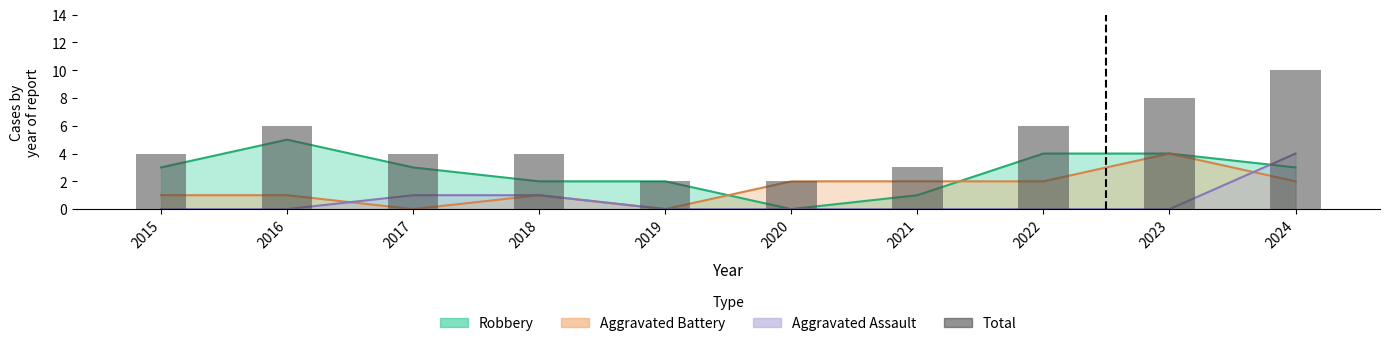

How many bars are there in total?

10